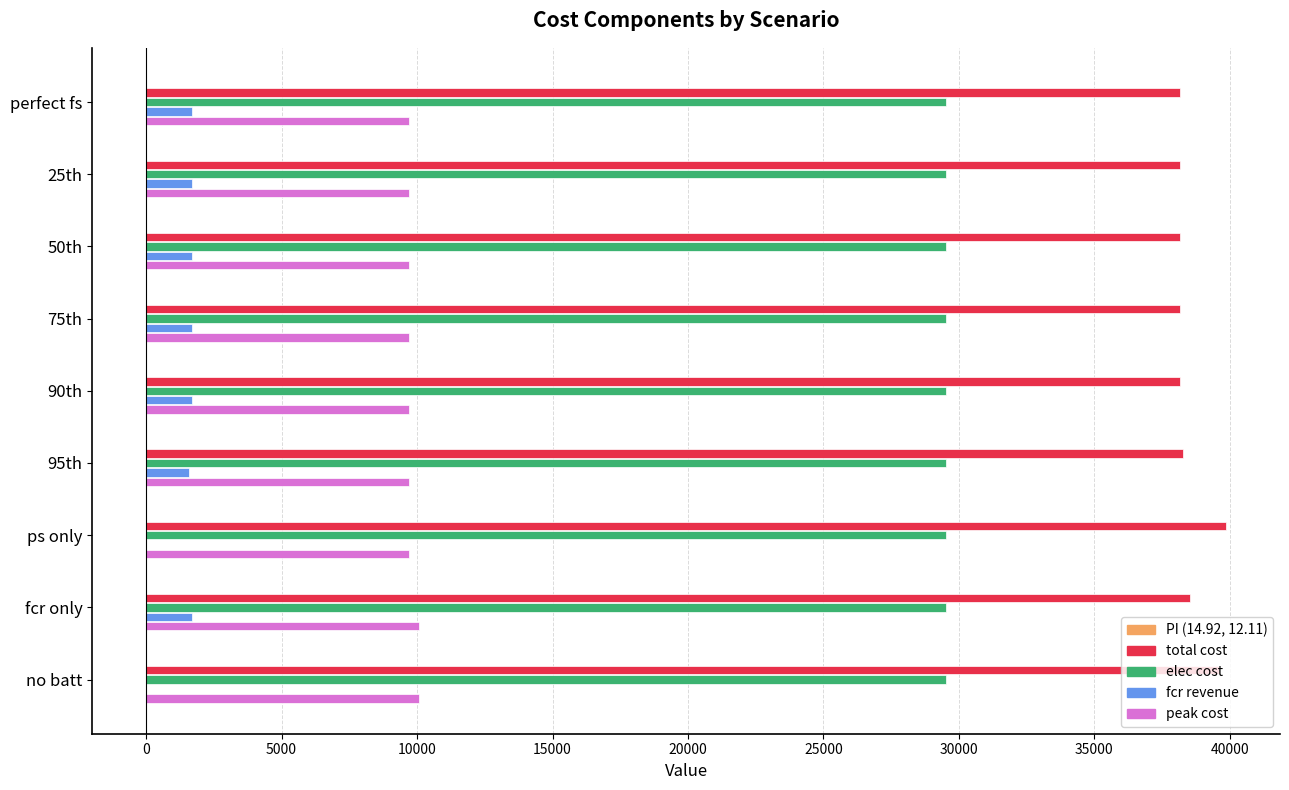

What is the maximum value for total cost?

39856.5